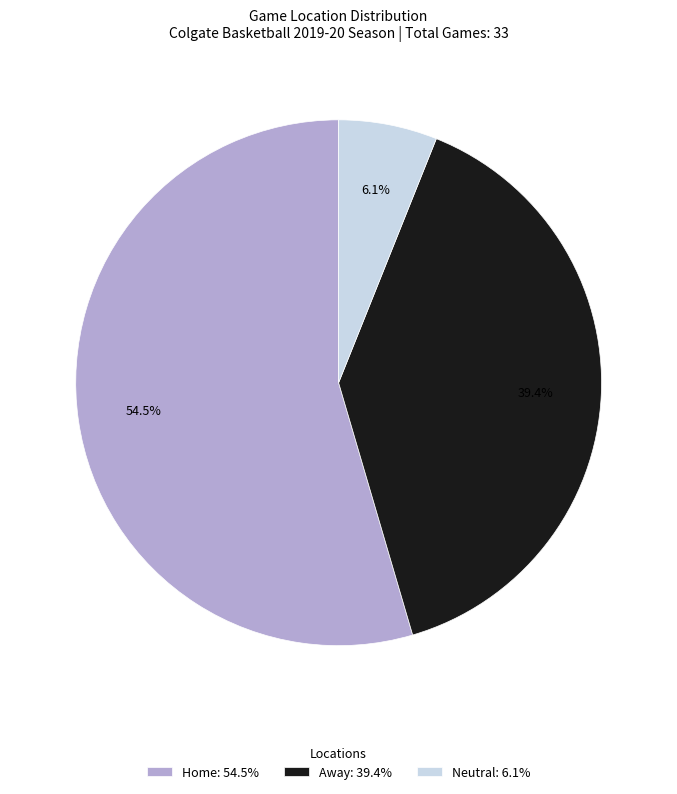

What is the ratio of the value at Home to the value at Away?

1.4